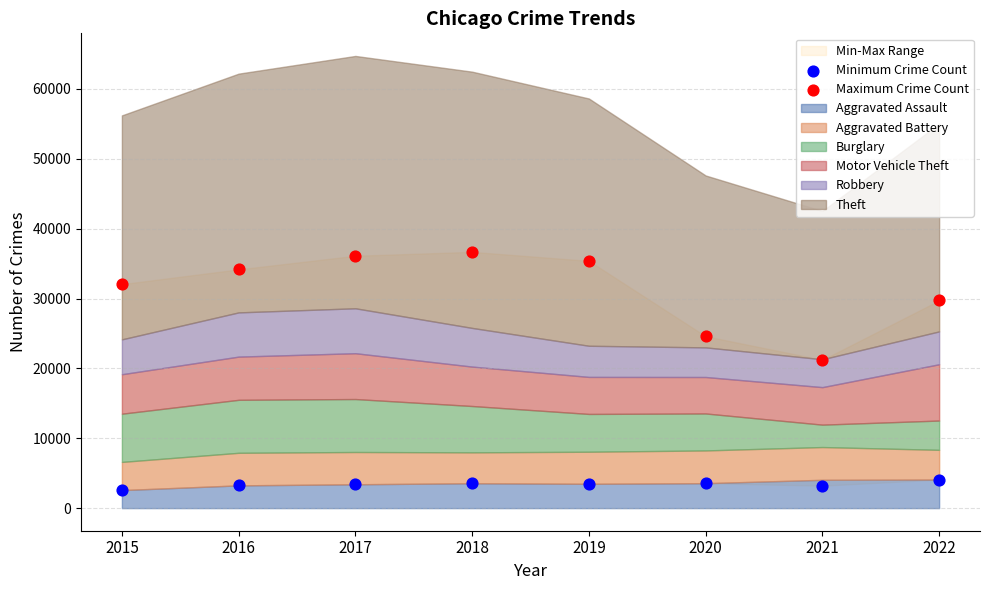

Which series has the largest Y range (max minus min)?

Maximum Crime Count